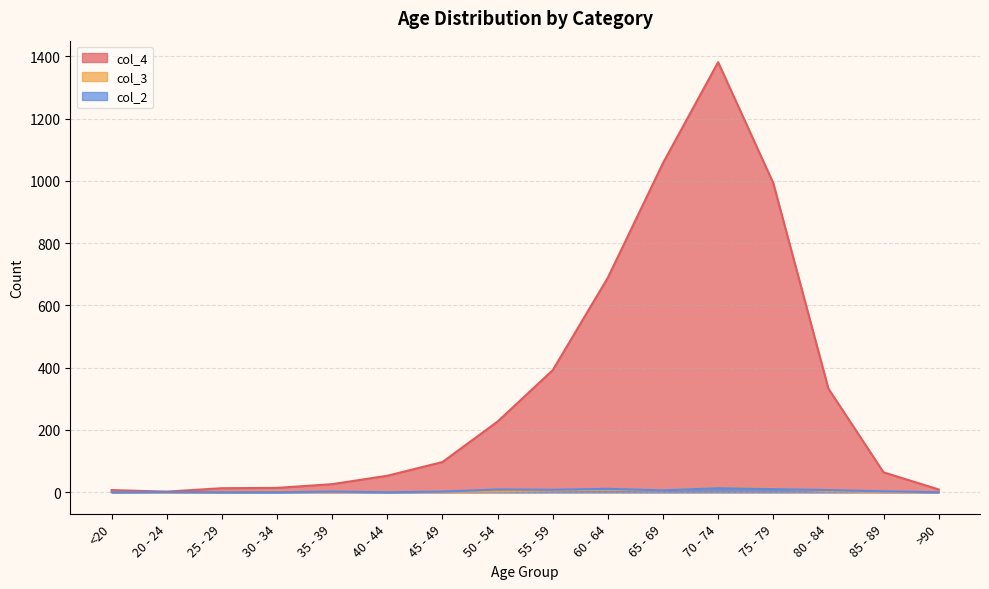

Does the chart have visible grid lines?

Yes